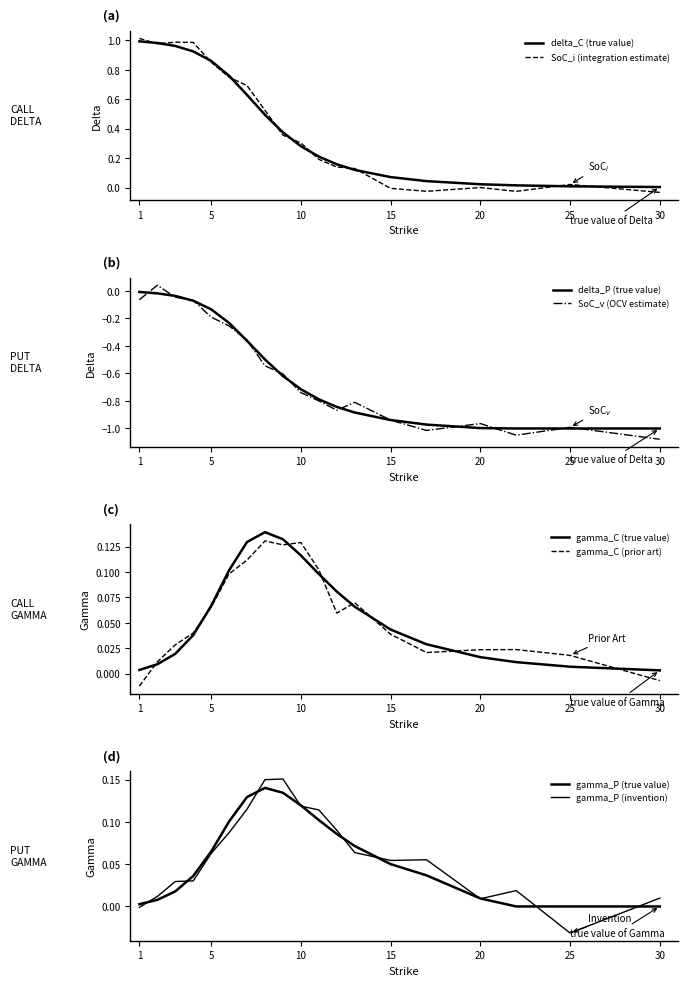

What is the difference between the second highest and minimum values in the delta_C series?

1.0